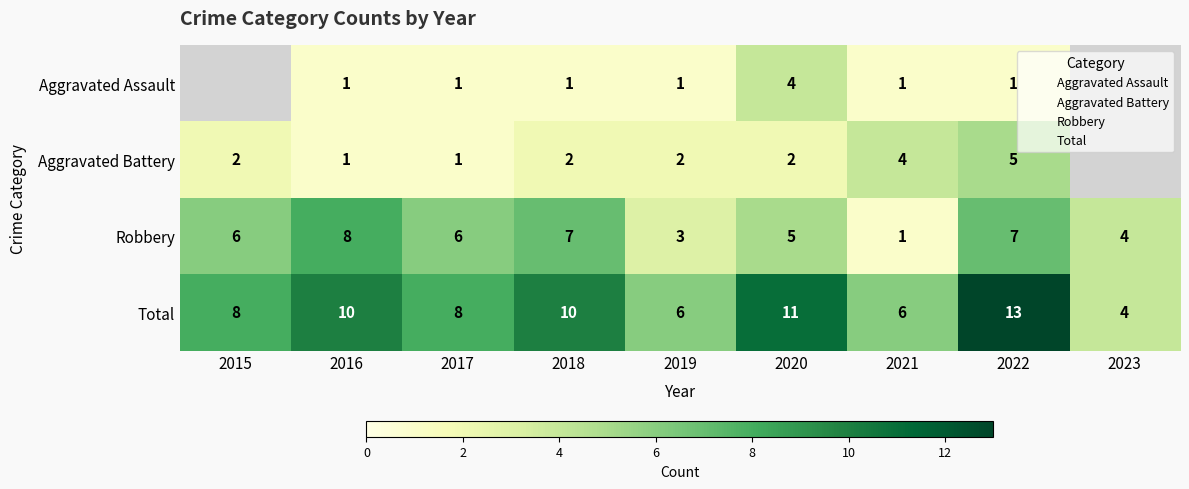

The value of Aggravated Assault at 2020 is 4.0. True or false?

True